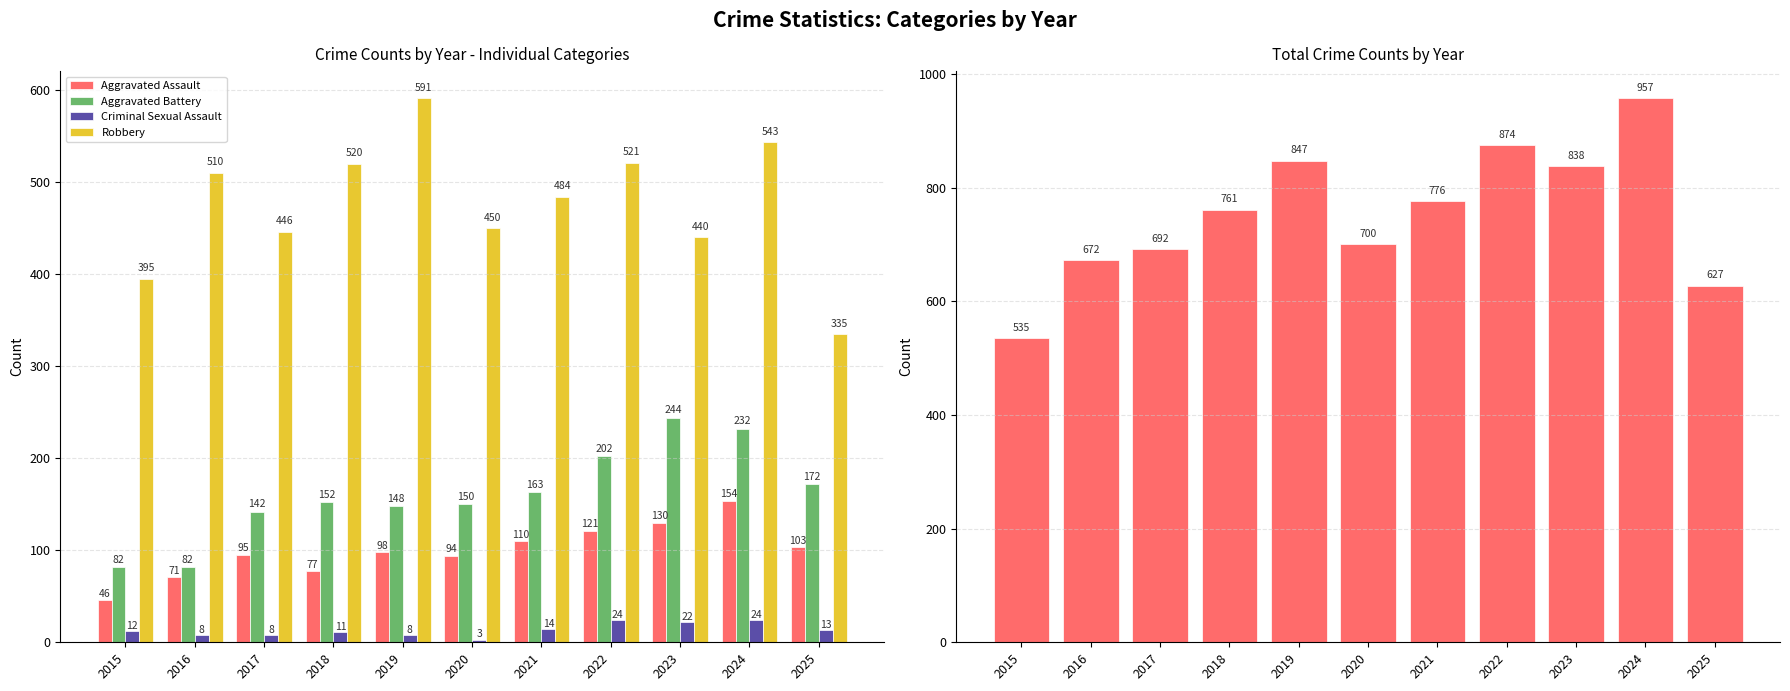

Where is Aggravated Assault nearest to the value 100?

2019